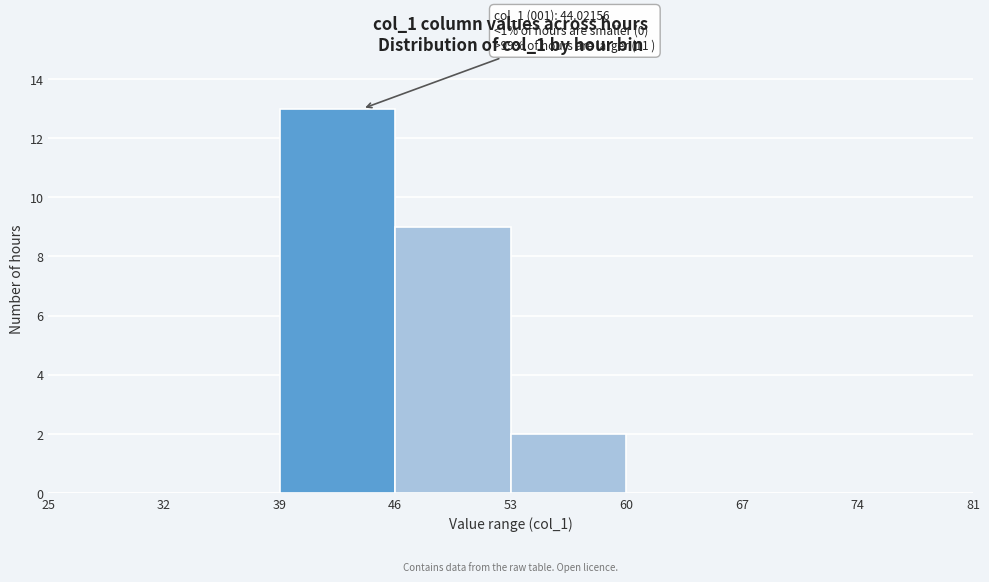

Which range on the x-axis has the tallest bar?

39 to 46